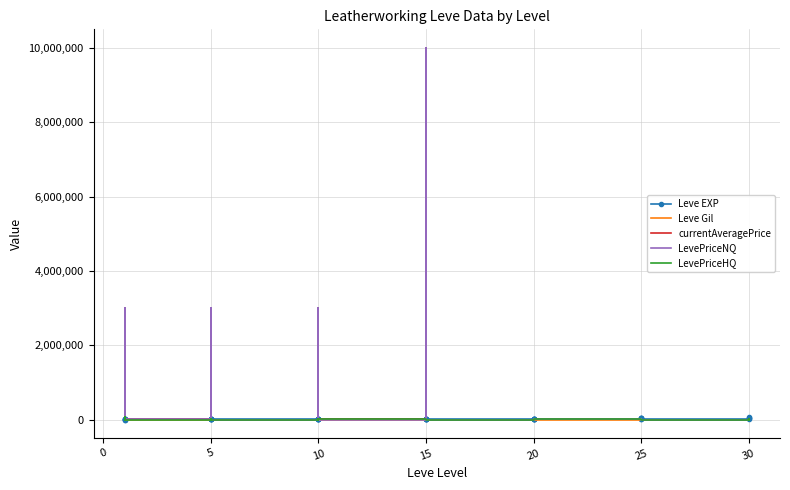

Is it true that Leve EXP equals 5220 at 5?

True